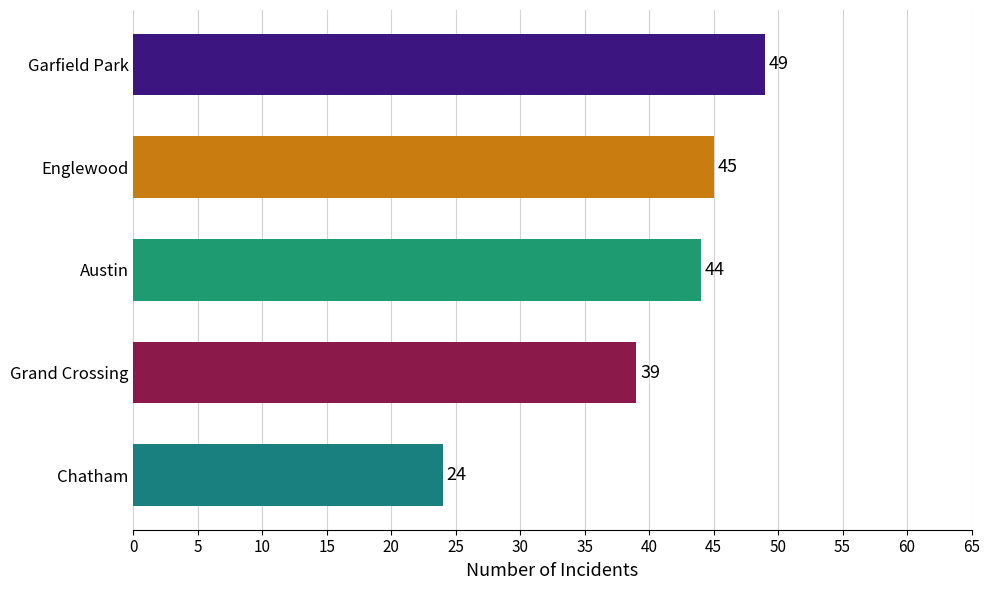

List the labels in order of value, largest first.

Garfield Park, Englewood, Austin, Grand Crossing, Chatham